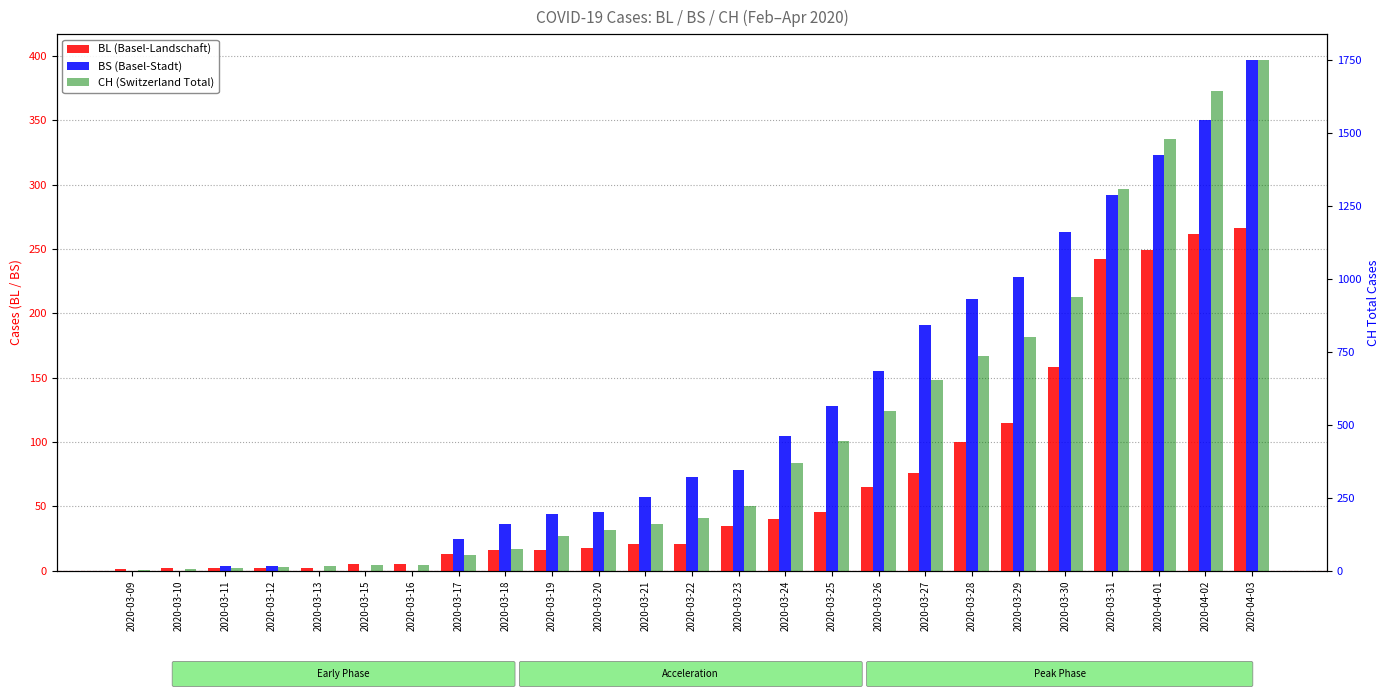

Reading left to right, list all the values displayed in this chart.

BL: 1	2	2	2	2	5	5	13	16	16	18	21	21	35	40	46	65	76	100	115	158	242	249	262	266
BS: 0	0	4	4	0	0	0	25	36	44	46	57	73	78	105	128	155	191	211	228	263	292	323	350	397
CH: 3	7	11	12	17	20	21	54	75	119	138	160	181	222	368	443	546	654	734	800	938	1307	1478	1643	1749